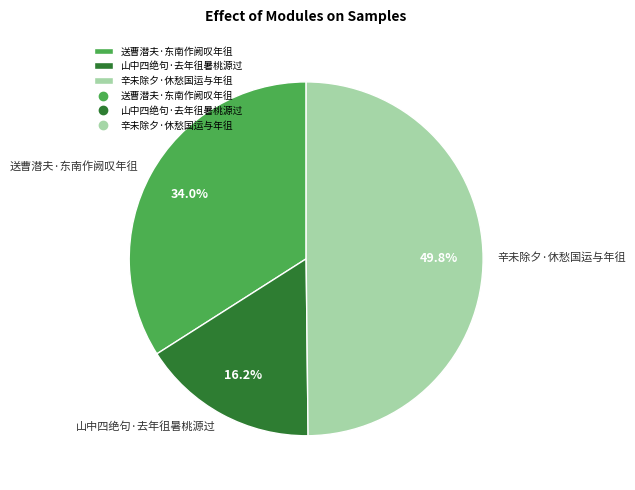

Which slice is the smallest?

山中四绝句·去年徂暑桃源过